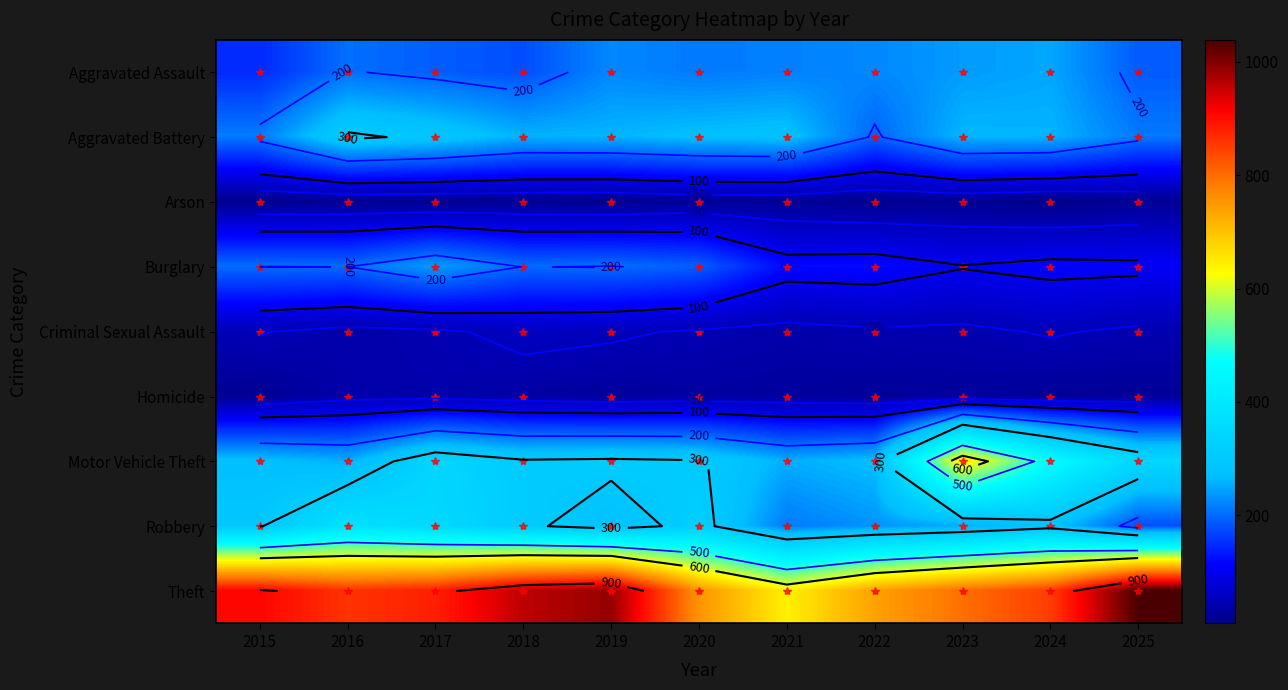

At which category is the sum across all series the highest?

2023